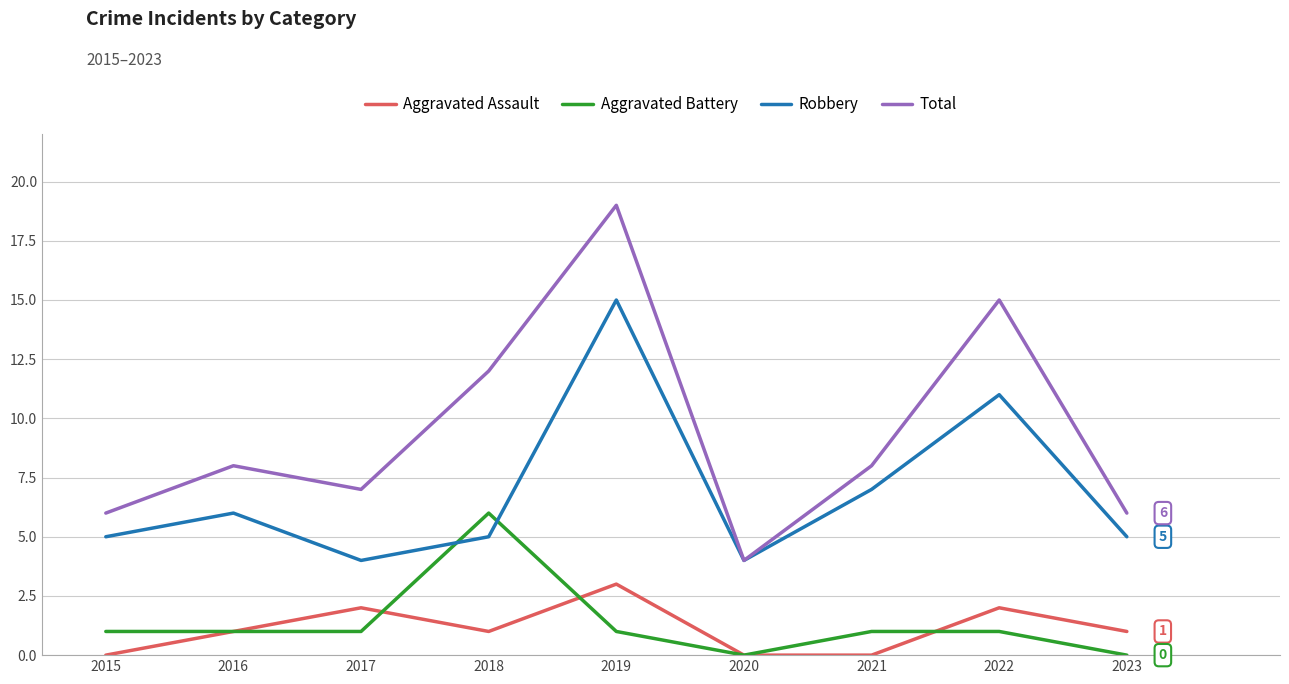

Reading left to right, transcribe all the data shown in this chart.

Aggravated Assault: 2015=0	2016=1	2017=2	2018=1	2019=3	2020=0	2021=0	2022=2	2023=1
Aggravated Battery: 2015=1	2016=1	2017=1	2018=6	2019=1	2020=0	2021=1	2022=1	2023=0
Robbery: 2015=5	2016=6	2017=4	2018=5	2019=15	2020=4	2021=7	2022=11	2023=5
Total: 2015=6	2016=8	2017=7	2018=12	2019=19	2020=4	2021=8	2022=15	2023=6